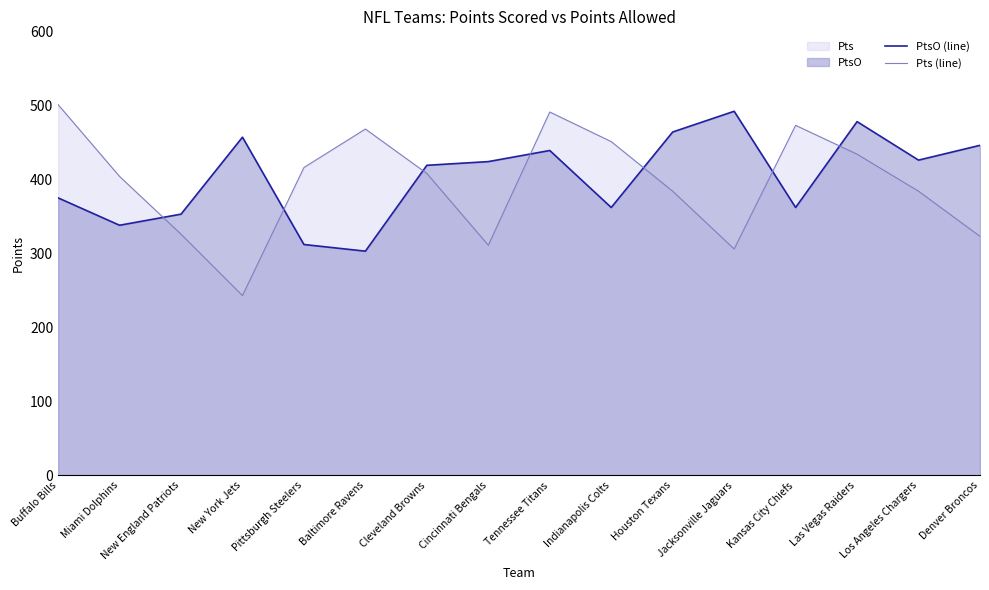

Reading left to right, transcribe all the data shown in this chart.

PtsO (line): Buffalo Bills=375	Miami Dolphins=338	New England Patriots=353	New York Jets=457	Pittsburgh Steelers=312	Baltimore Ravens=303	Cleveland Browns=419	Cincinnati Bengals=424	Tennessee Titans=439	Indianapolis Colts=362	Houston Texans=464	Jacksonville Jaguars=492	Kansas City Chiefs=362	Las Vegas Raiders=478	Los Angeles Chargers=426	Denver Broncos=446
Pts (line): Buffalo Bills=501	Miami Dolphins=404	New England Patriots=326	New York Jets=243	Pittsburgh Steelers=416	Baltimore Ravens=468	Cleveland Browns=408	Cincinnati Bengals=311	Tennessee Titans=491	Indianapolis Colts=451	Houston Texans=384	Jacksonville Jaguars=306	Kansas City Chiefs=473	Las Vegas Raiders=434	Los Angeles Chargers=384	Denver Broncos=323